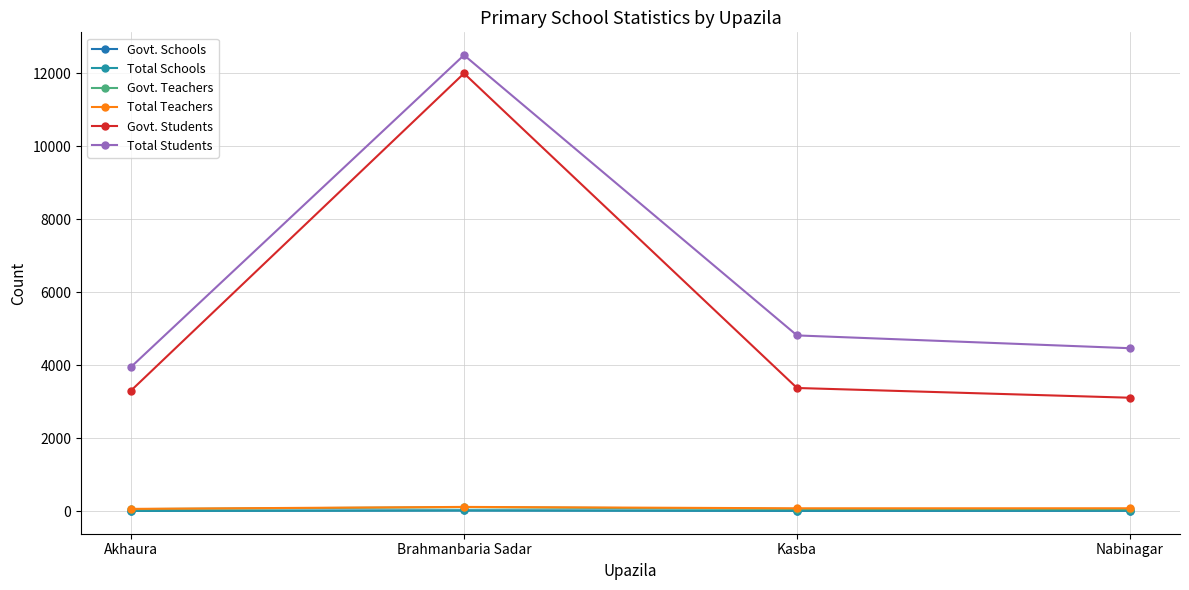

What is the label of the 3rd point from the left?

Kasba